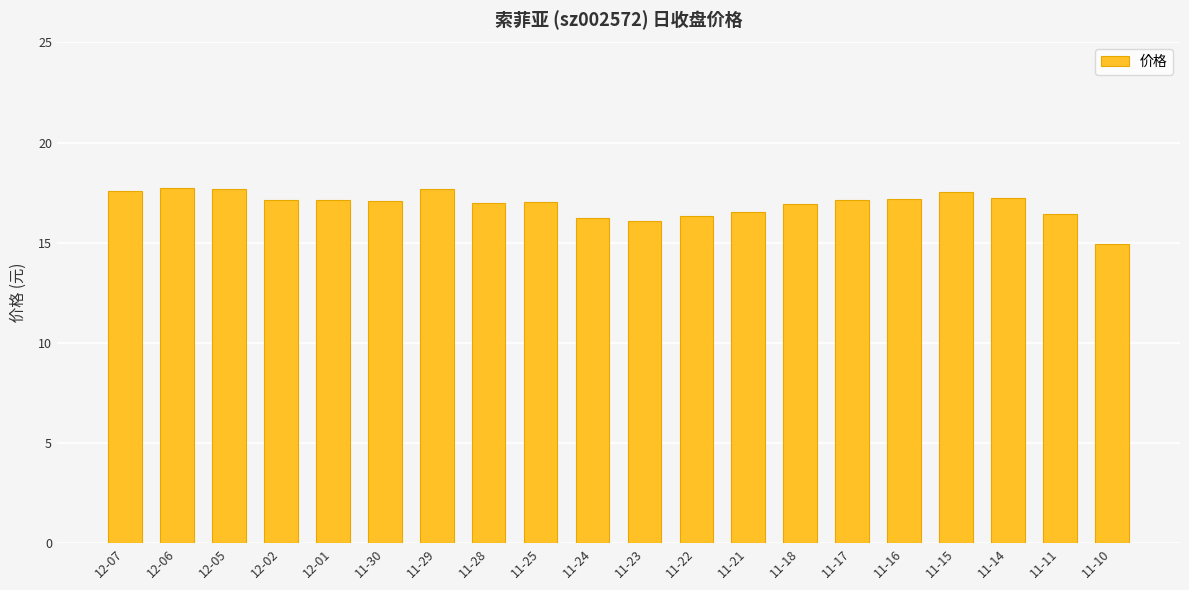

What is the ratio of the value at 12-02 to the value at 12-06?

1.0